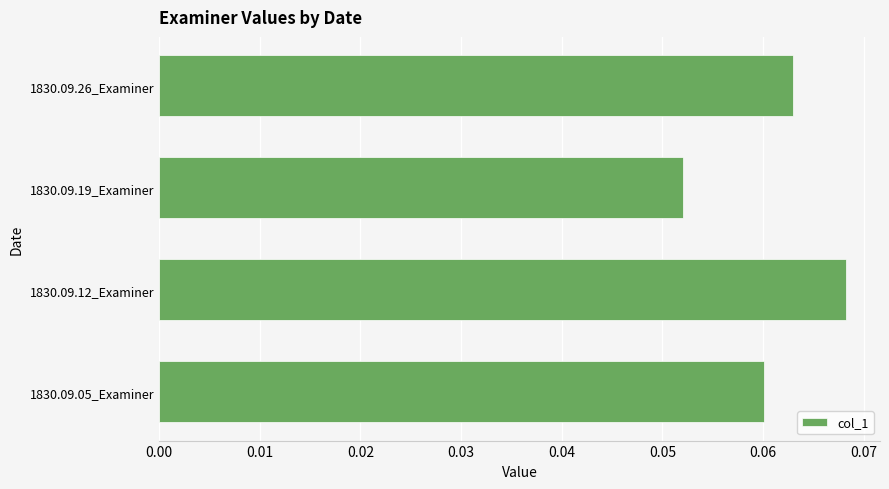

The value at 1830.09.26_Examiner is 0.0. True or false?

False